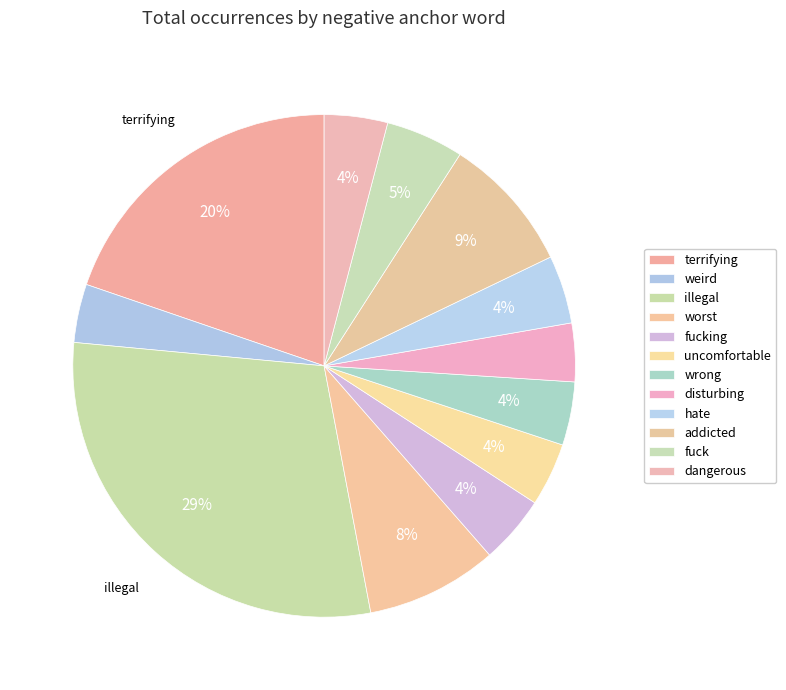

Combined, do uncomfortable and terrifying account for over 50%?

No